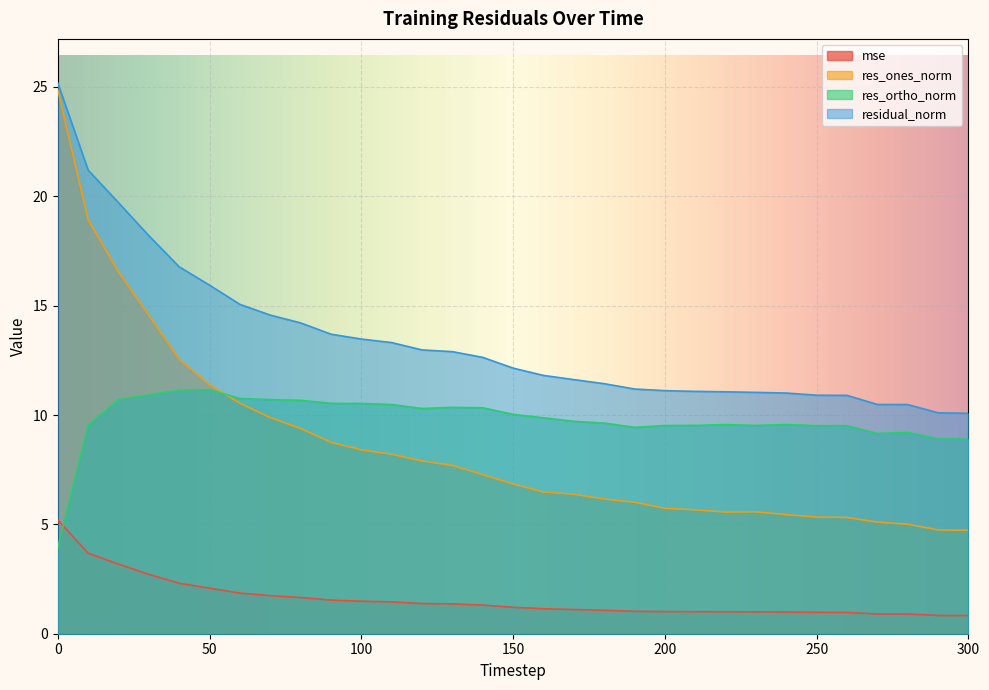

The value of res_ones_norm at 230 is 5.6. True or false?

True